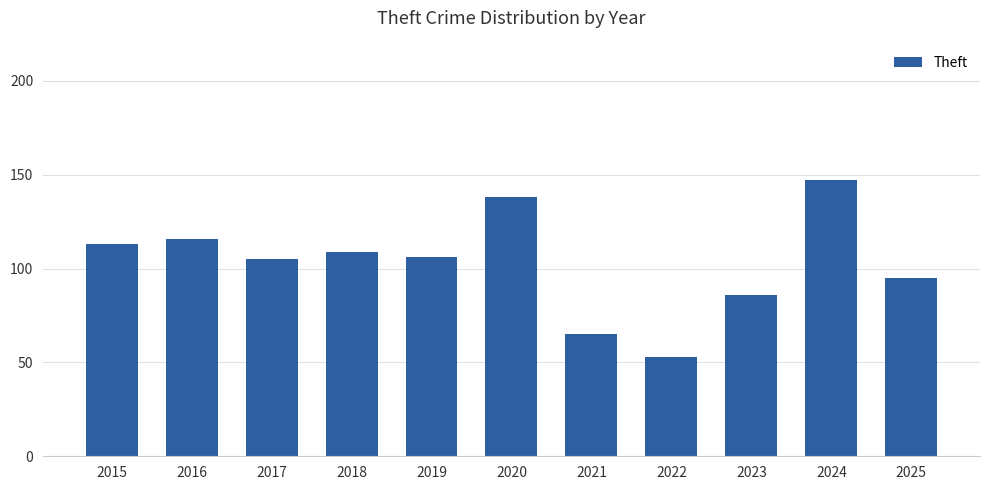

The chart shows a value of 132 at 2023. True or false?

False